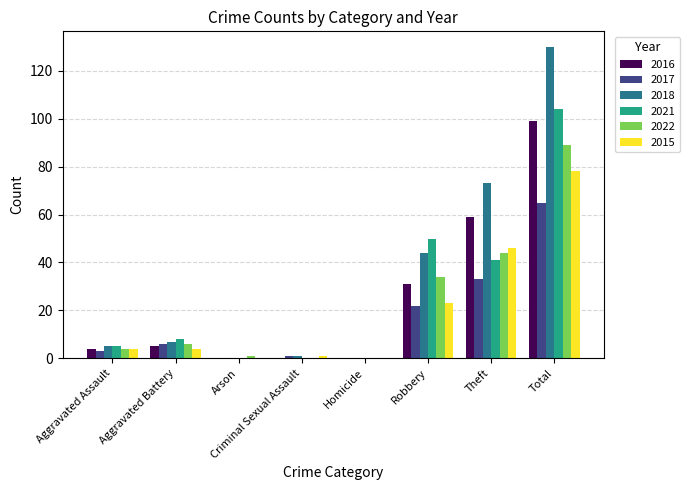

Reading left to right, extract all data points from this chart.

2016: Aggravated Assault=4	Aggravated Battery=5	Arson=0	Criminal Sexual Assault=0	Homicide=0	Robbery=31	Theft=59	Total=99
2017: Aggravated Assault=3	Aggravated Battery=6	Arson=0	Criminal Sexual Assault=1	Homicide=0	Robbery=22	Theft=33	Total=65
2018: Aggravated Assault=5	Aggravated Battery=7	Arson=0	Criminal Sexual Assault=1	Homicide=0	Robbery=44	Theft=73	Total=130
2021: Aggravated Assault=5	Aggravated Battery=8	Arson=0	Criminal Sexual Assault=0	Homicide=0	Robbery=50	Theft=41	Total=104
2022: Aggravated Assault=4	Aggravated Battery=6	Arson=1	Criminal Sexual Assault=0	Homicide=0	Robbery=34	Theft=44	Total=89
2015: Aggravated Assault=4	Aggravated Battery=4	Arson=0	Criminal Sexual Assault=1	Homicide=0	Robbery=23	Theft=46	Total=78